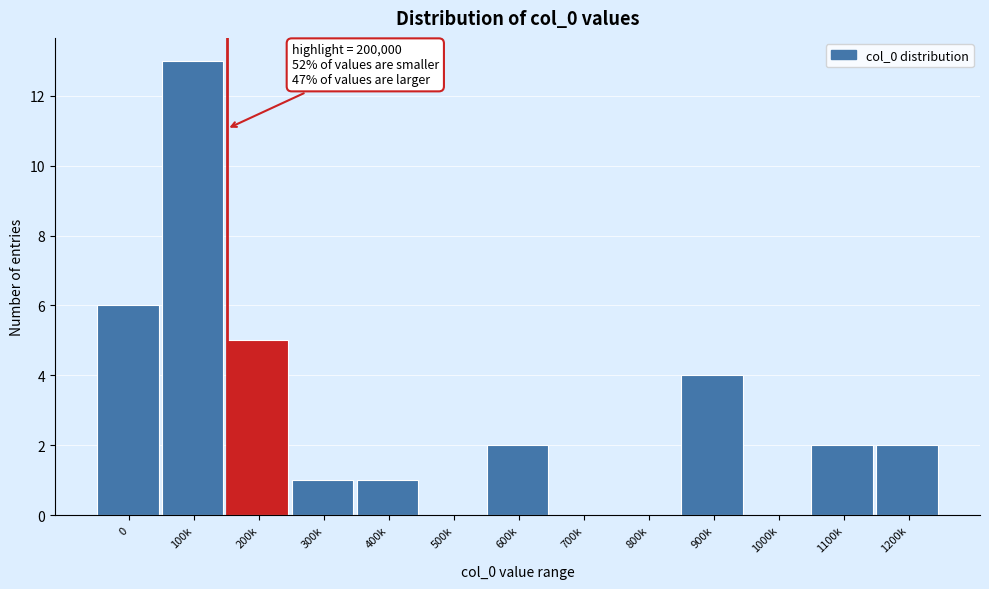

Reading right to left, extract all data points from this chart.

1200k=2	1100k=2	1000k=0	900k=4	800k=0	700k=0	600k=2	500k=0	400k=1	300k=1	200k=5	100k=13	0=6